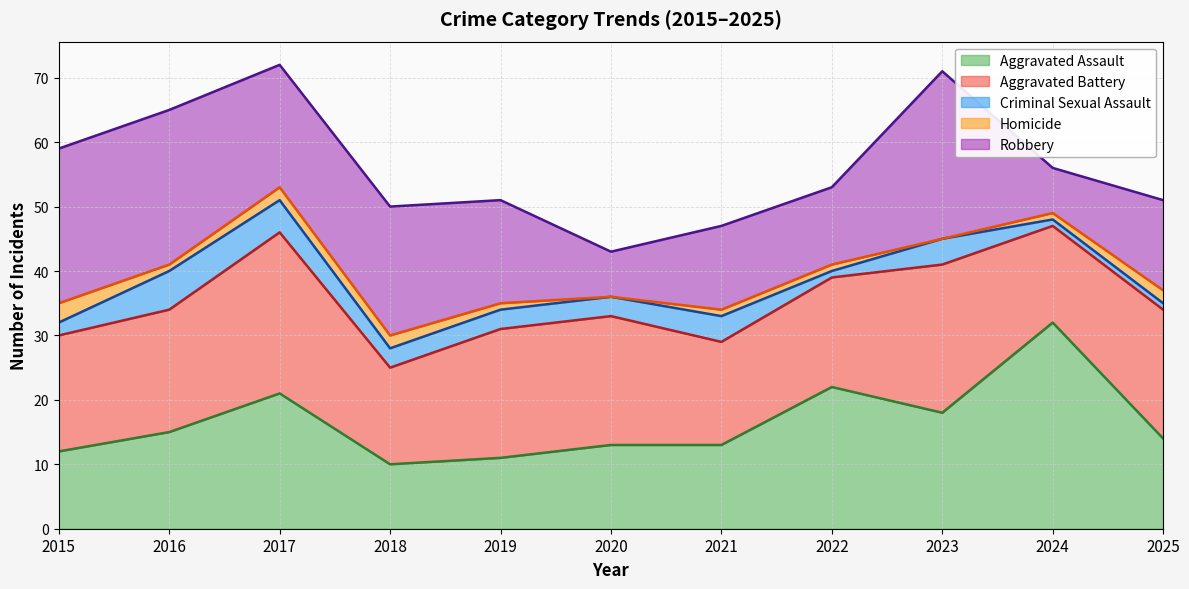

At which label does Robbery first exceed 16?

2015